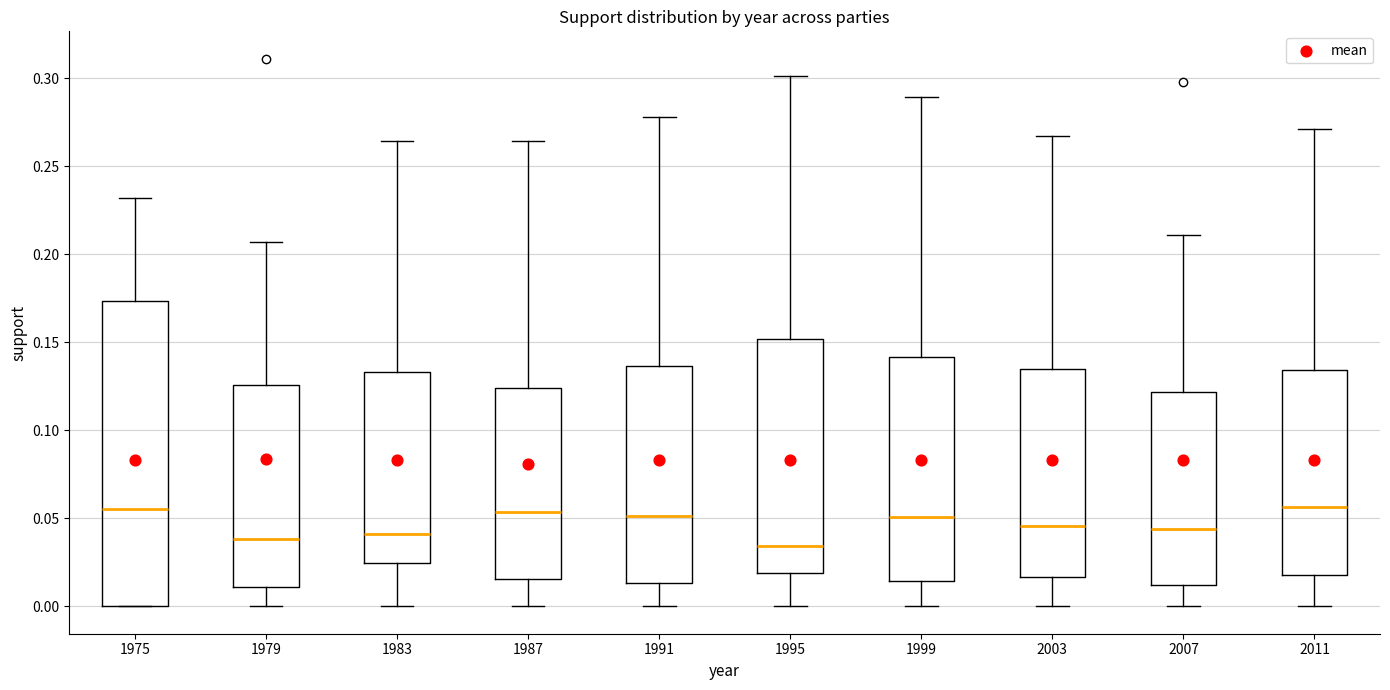

Reading left to right, transcribe this box plot: for each box, give where its median line is, the range the box spans, and where its two whiskers end, as read against the y-axis. The values are not printed on the chart, so give them approximately, as read against the axis.

1975: median 0.055, box 0.000 to 0.175, whiskers 0.000 to 0.230
1979: median 0.040, box 0.010 to 0.125, whiskers 0.000 to 0.205
1983: median 0.040, box 0.025 to 0.135, whiskers 0.000 to 0.265
1987: median 0.055, box 0.015 to 0.125, whiskers 0.000 to 0.265
1991: median 0.050, box 0.015 to 0.135, whiskers 0.000 to 0.280
1995: median 0.035, box 0.020 to 0.150, whiskers 0.000 to 0.300
1999: median 0.050, box 0.015 to 0.140, whiskers 0.000 to 0.290
2003: median 0.045, box 0.015 to 0.135, whiskers 0.000 to 0.265
2007: median 0.045, box 0.010 to 0.120, whiskers 0.000 to 0.210
2011: median 0.055, box 0.020 to 0.135, whiskers 0.000 to 0.270